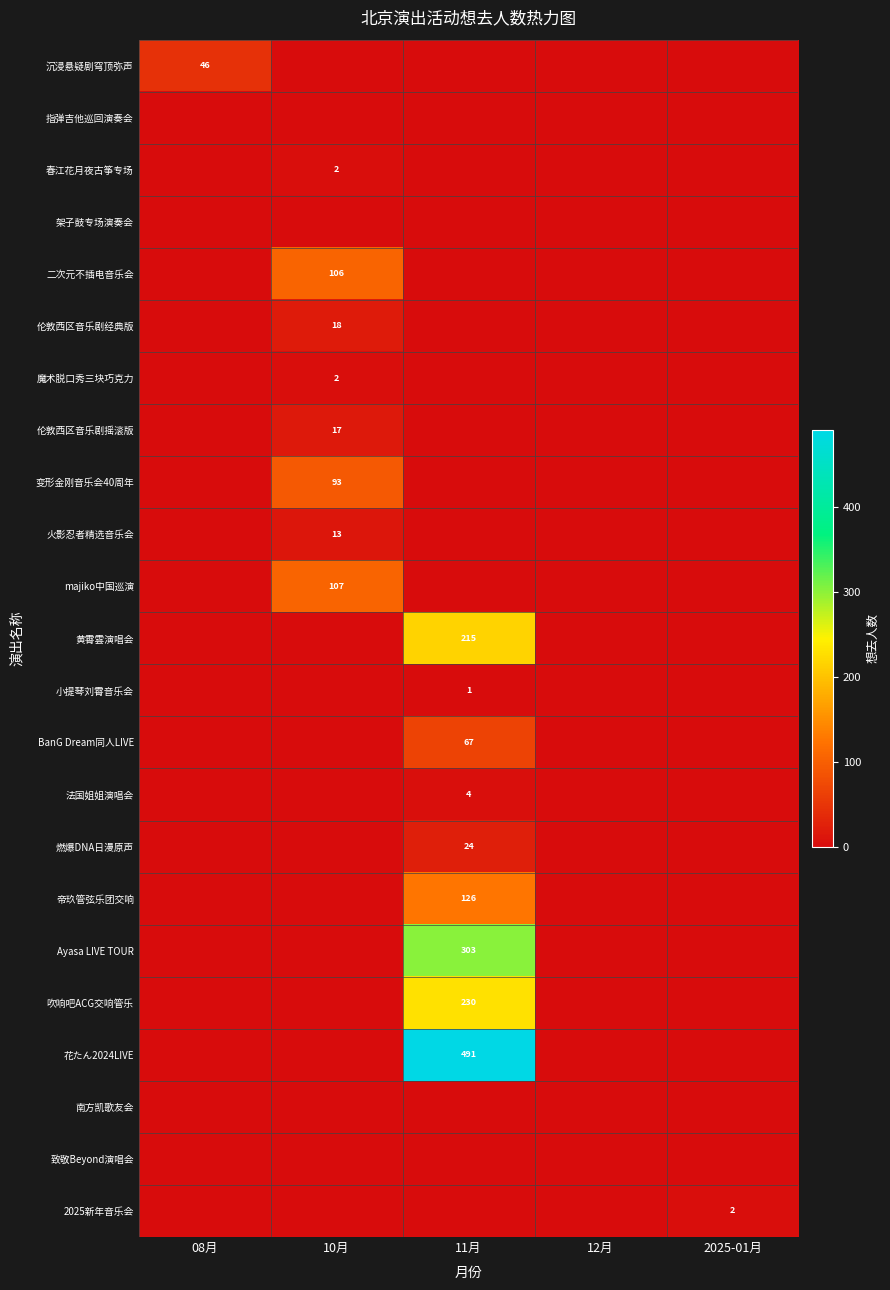

The 二次元不插电音乐会 series shows 138 at 10月. True or false?

False